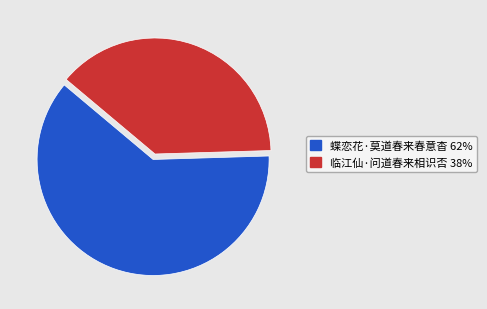

Is the sum of 蝶恋花·莫道春来春意杳 and 临江仙·问道春来相识否 greater than half?

Yes